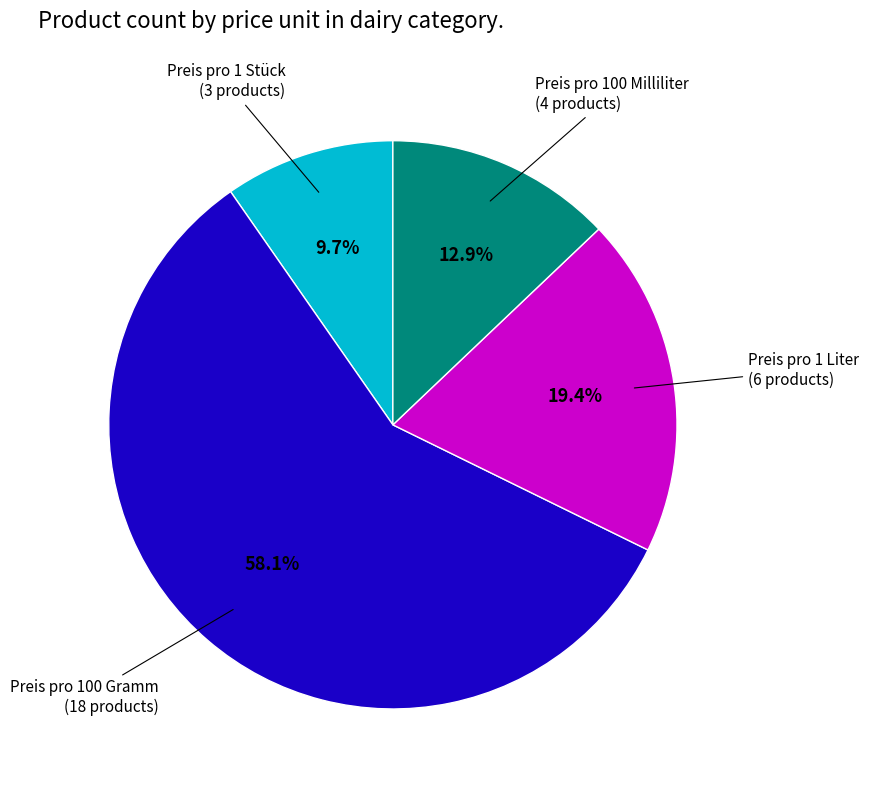

To the nearest percent, what is the average slice percentage?

25%